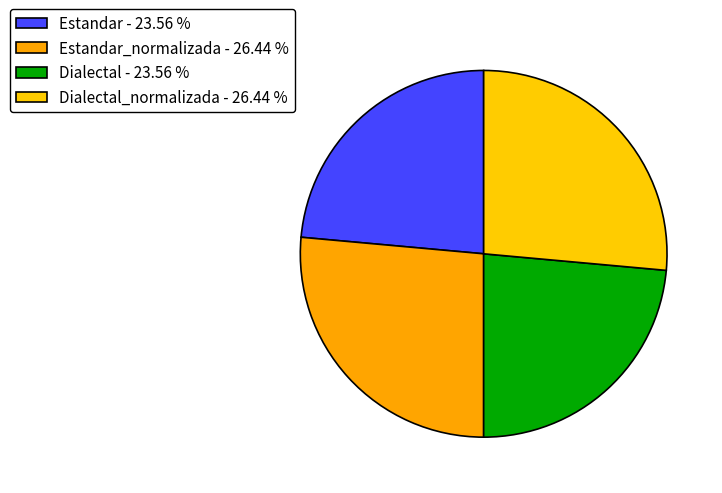

How many slices are in this pie chart?

4